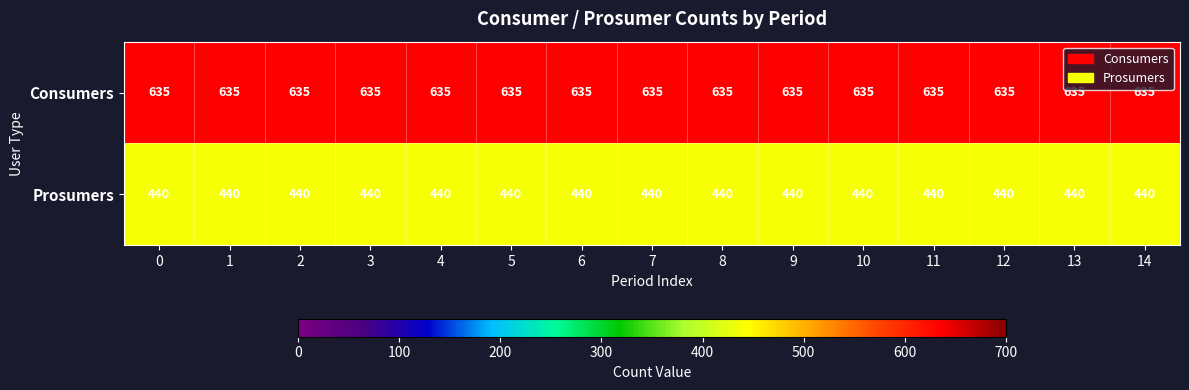

Rank the series at 0 from highest to lowest value.

Consumers, Prosumers